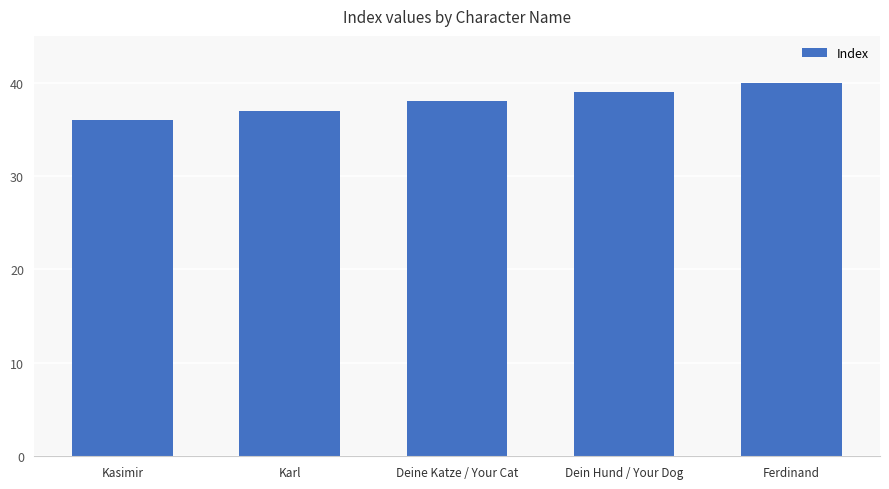

Reading left to right, list all the values displayed in this chart.

Kasimir=36	Karl=37	Deine Katze / Your Cat=38	Dein Hund / Your Dog=39	Ferdinand=40